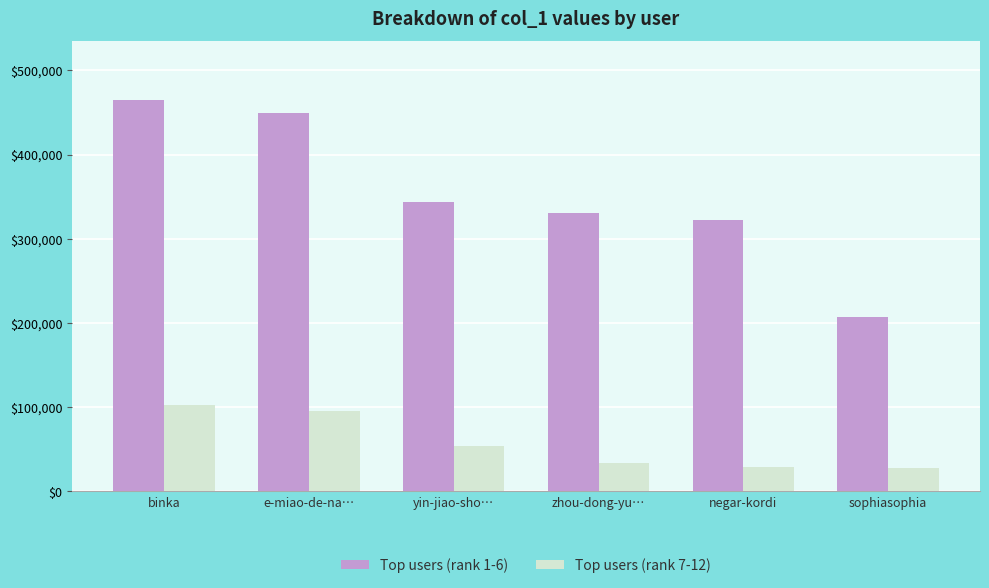

Is it true that Top users (rank 7-12) equals 27738 at sophiasophia?

True